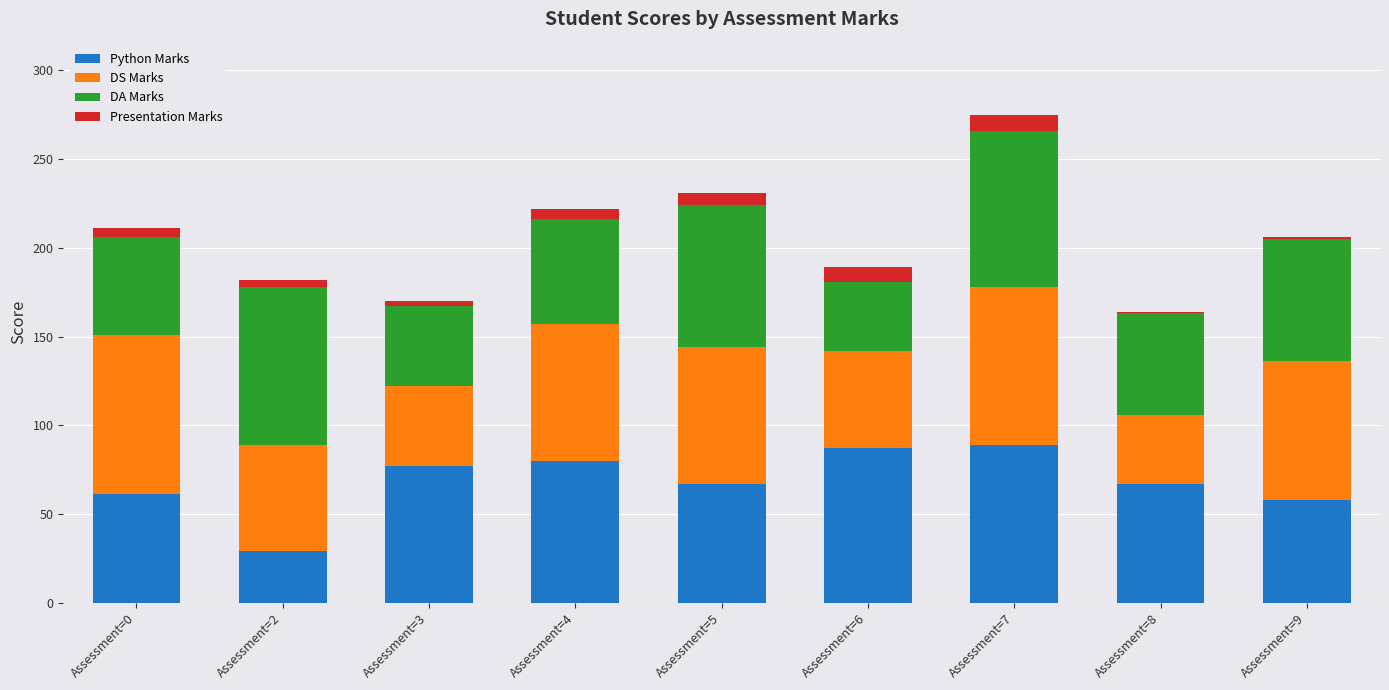

What is the minimum value for Python Marks?

29